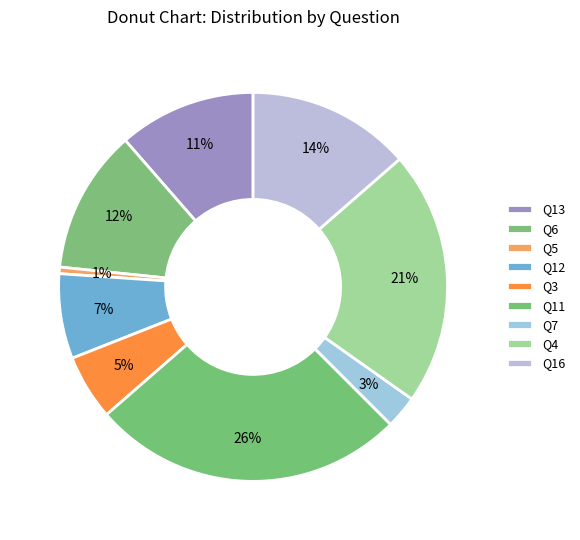

Combined, do Q11 and Q6 account for over 50%?

No